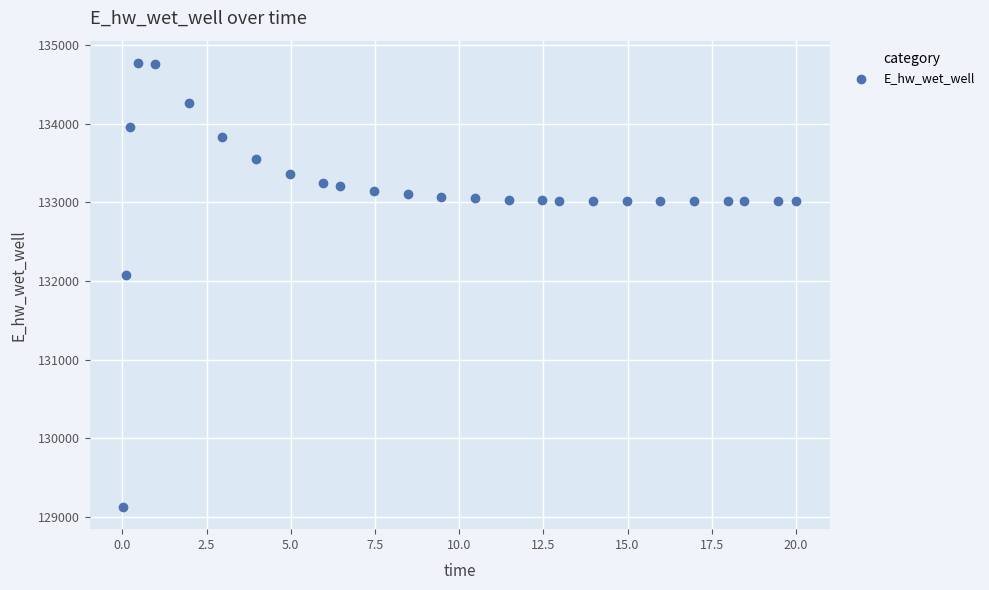

What Y value in the scatter plot is closest to 131949?

132072.5